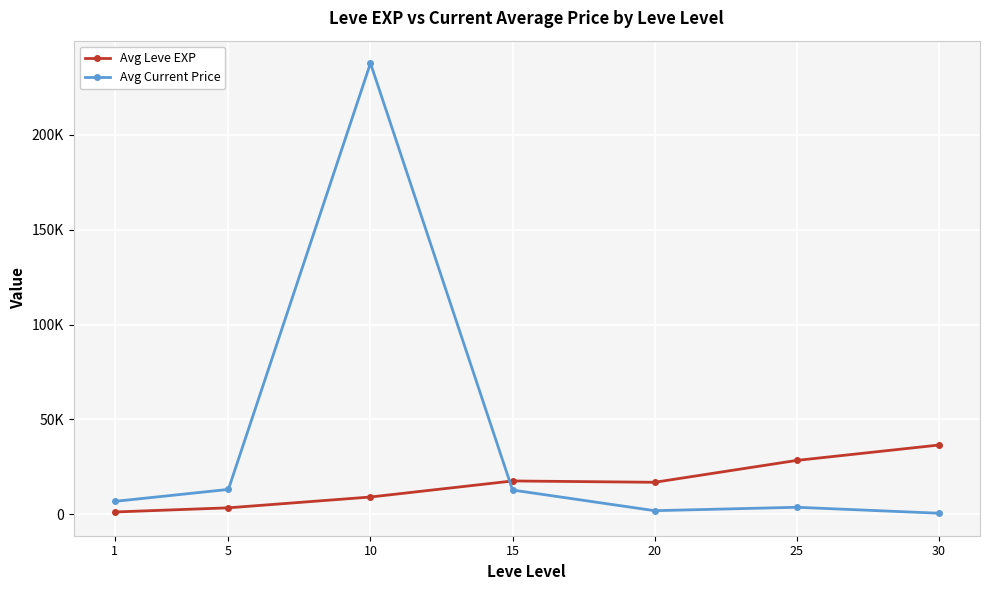

What are all the series names shown in the legend?

Avg Leve EXP, Avg Current Price